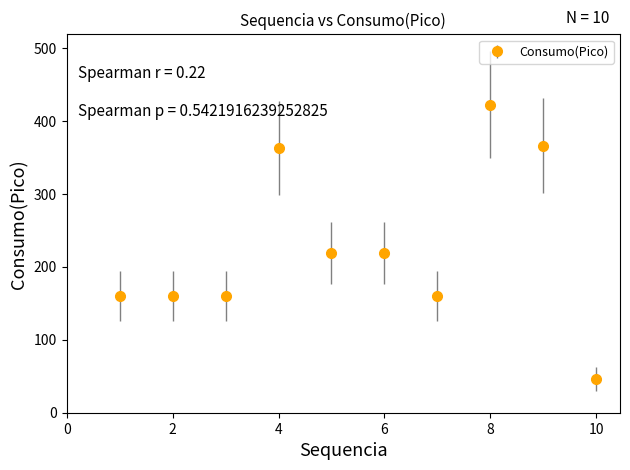

What is the value of the 4th point from the left?

363